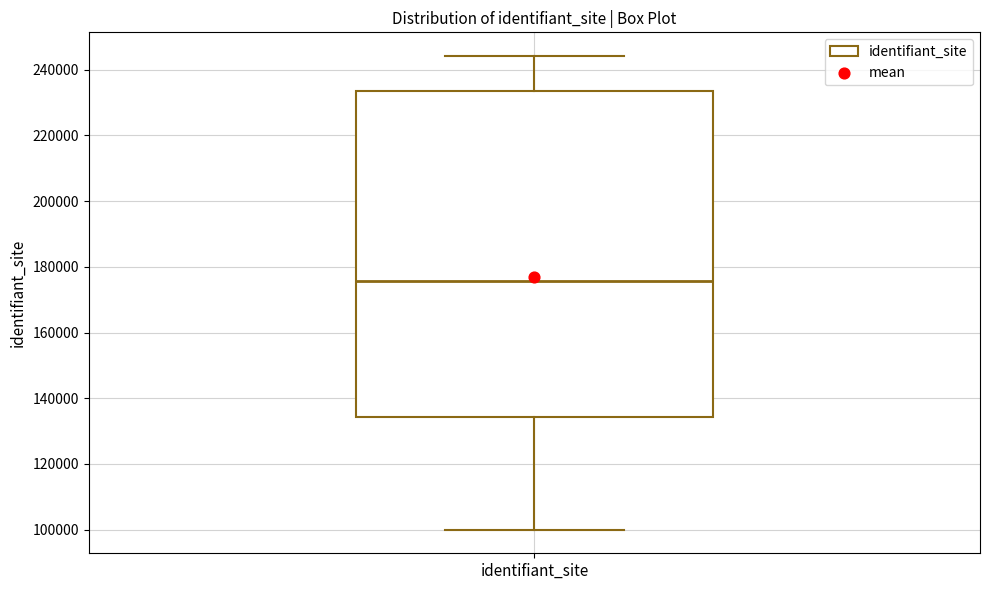

Transcribe this box plot: give where the median line is, the range the box spans, and where the two whiskers end, as read against the y-axis. The values are not printed on the chart, so give them approximately, as read against the axis.

median 176000, box 134000 to 234000, whiskers 100000 to 244000